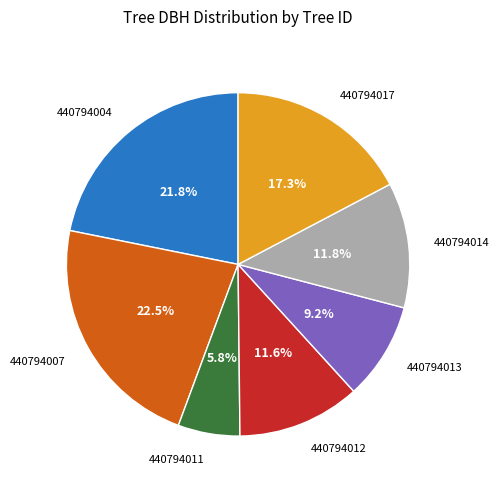

What is the ratio of the value at 440794011 to the value at 440794017?

0.3